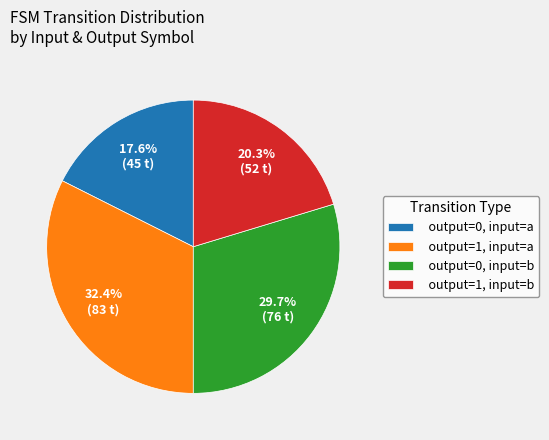

How many slices are in this pie chart?

4